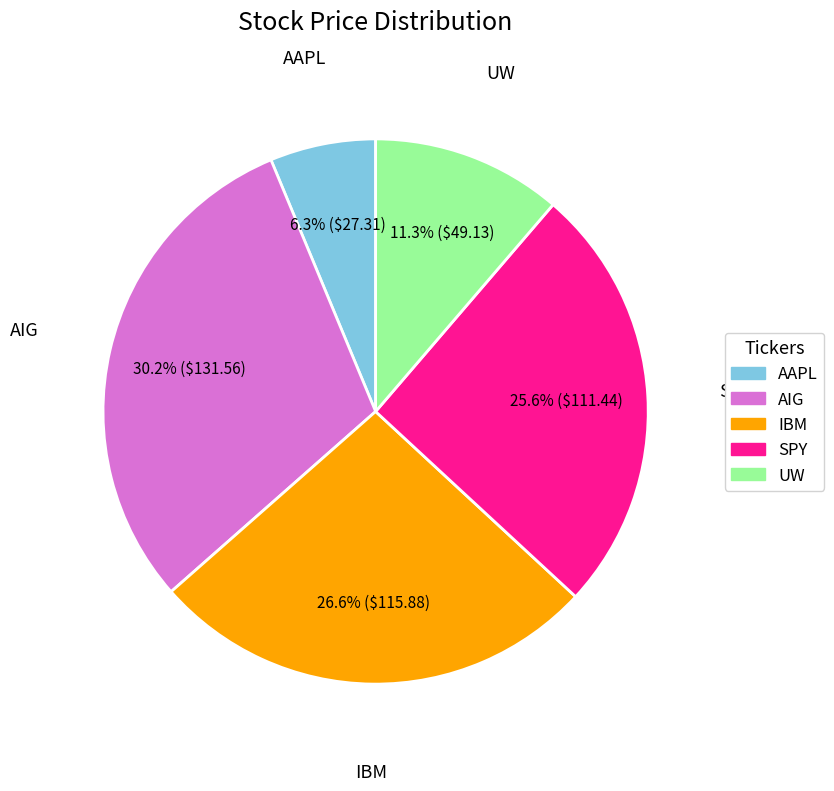

Rank the categories by value from lowest to highest.

AAPL, UW, SPY, IBM, AIG